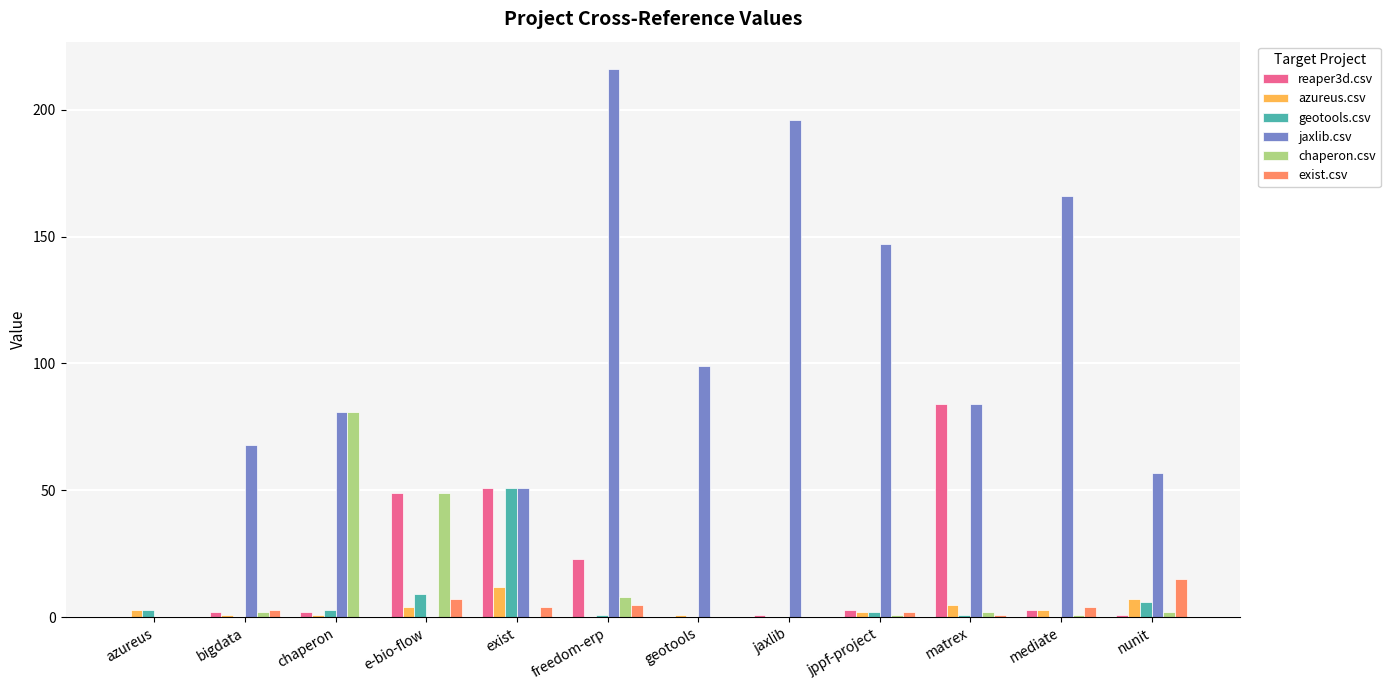

What is the difference between the azureus.csv values at freedom-erp and e-bio-flow?

4